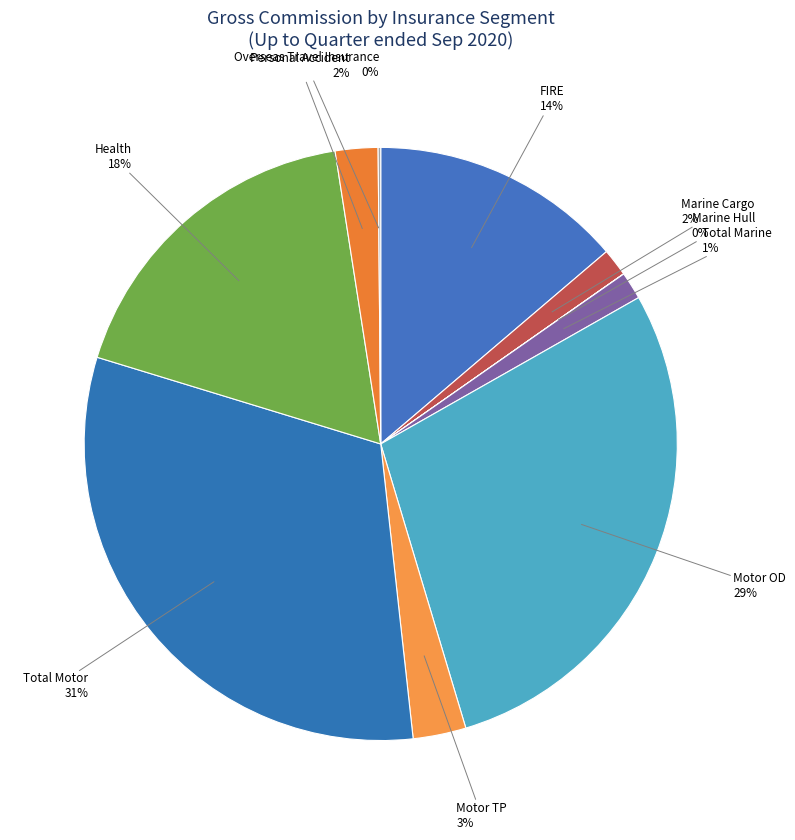

Does any single category account for the majority?

No